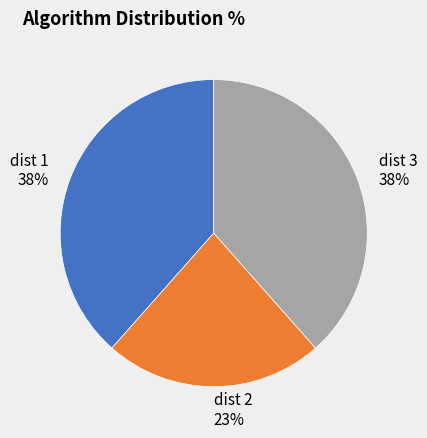

Is dist 2 the majority of the pie?

No